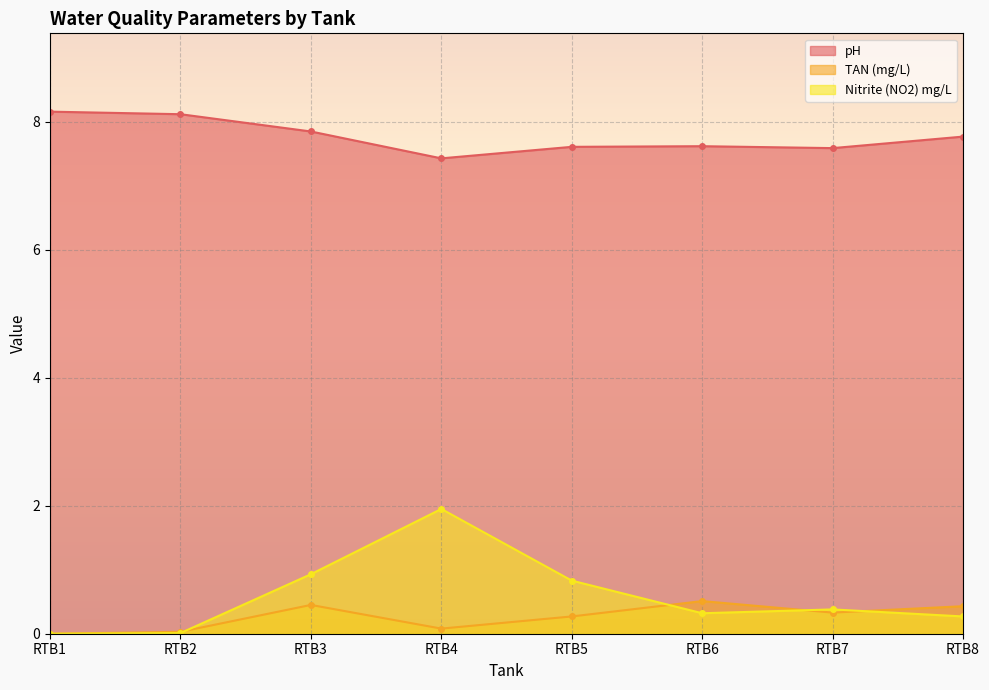

True or false: pH has a value of 11.5 at RTB4.

False